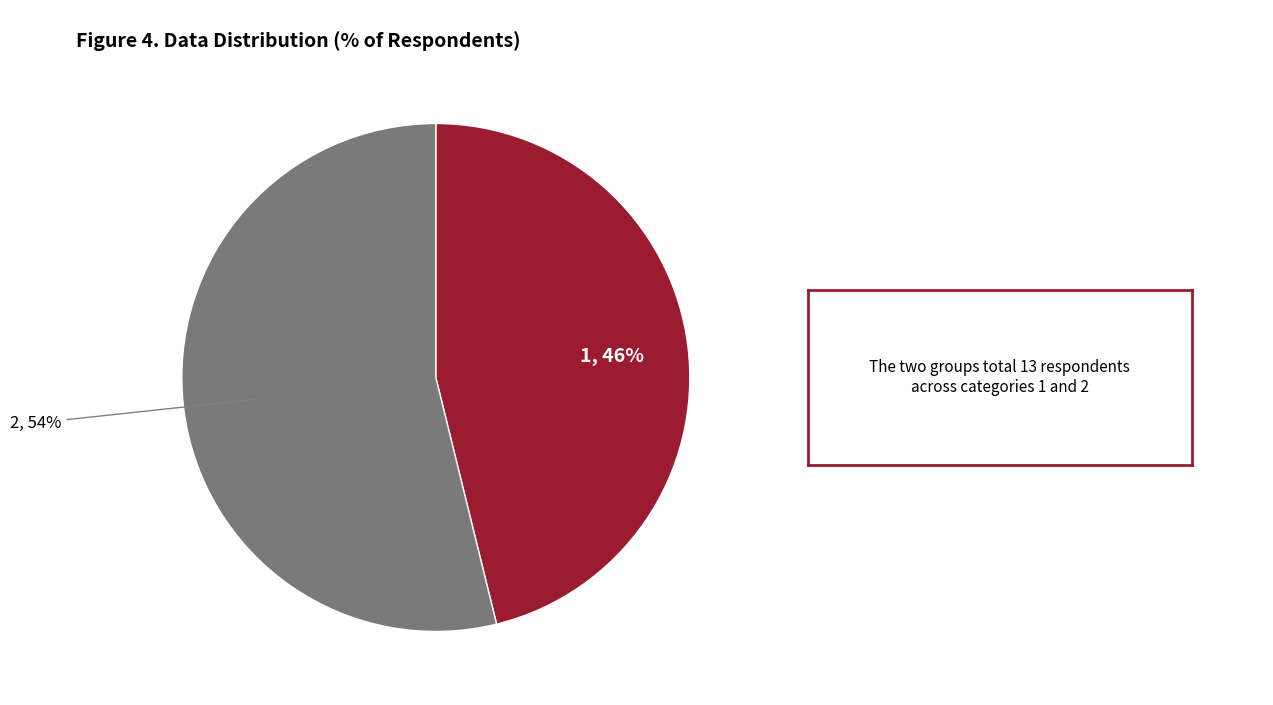

Does any single category account for the majority?

Yes